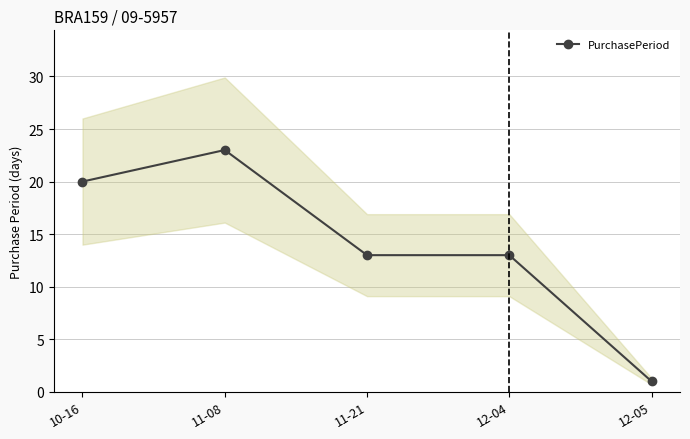

What position from the right is 11-21?

3